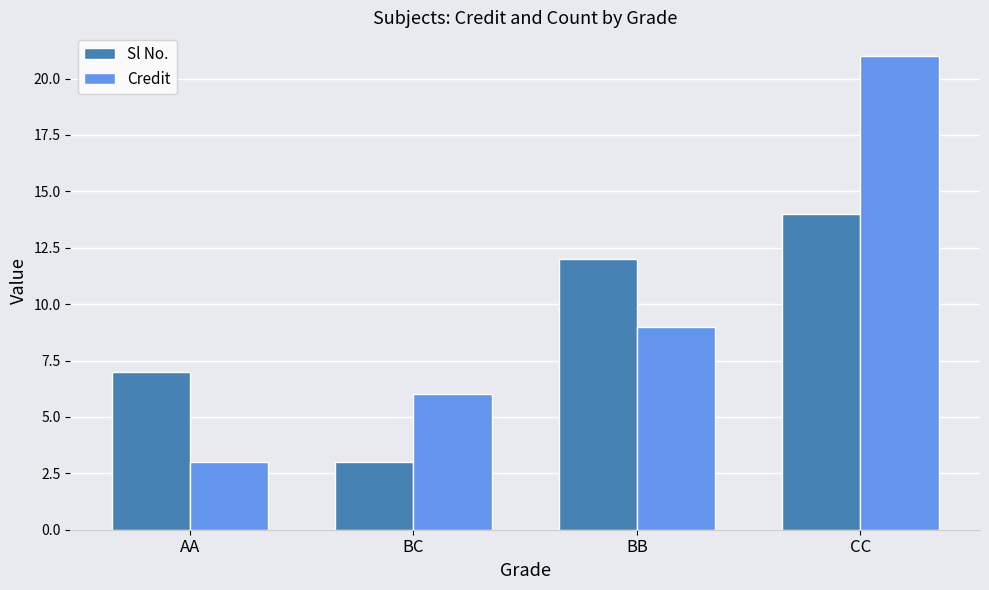

Which series has the widest spread of values?

Credit